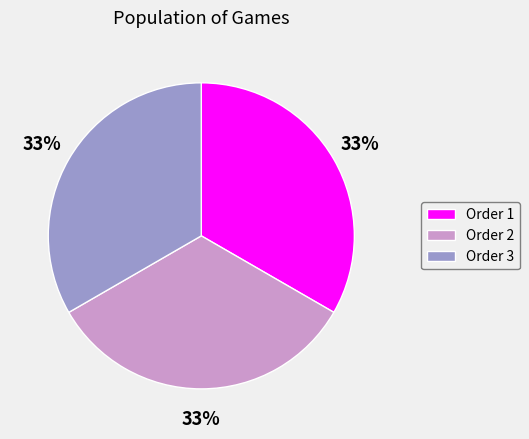

Do Order 2 and Order 1 together represent more than half of the pie?

Yes